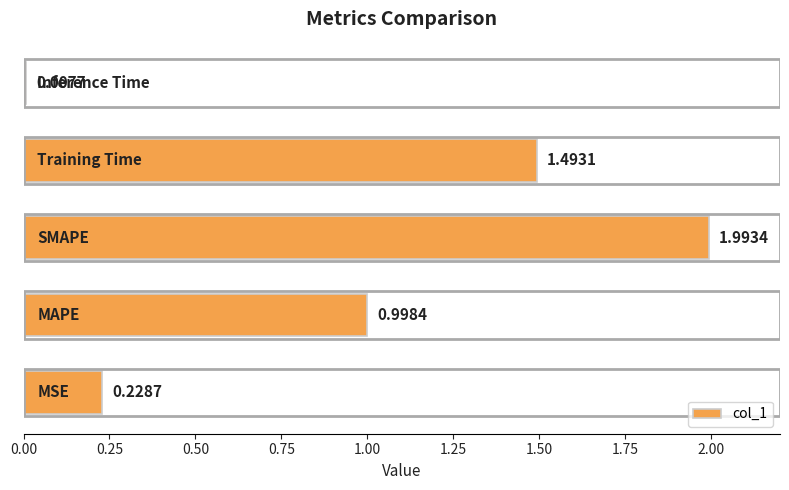

What is the average value?

0.9